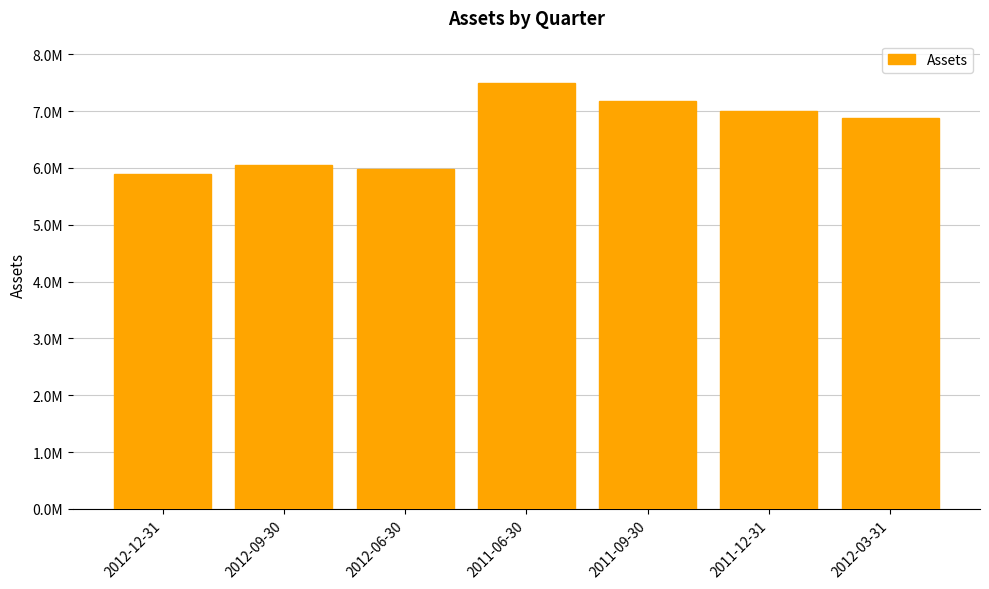

What is the difference between the second highest and second lowest values?

1207644